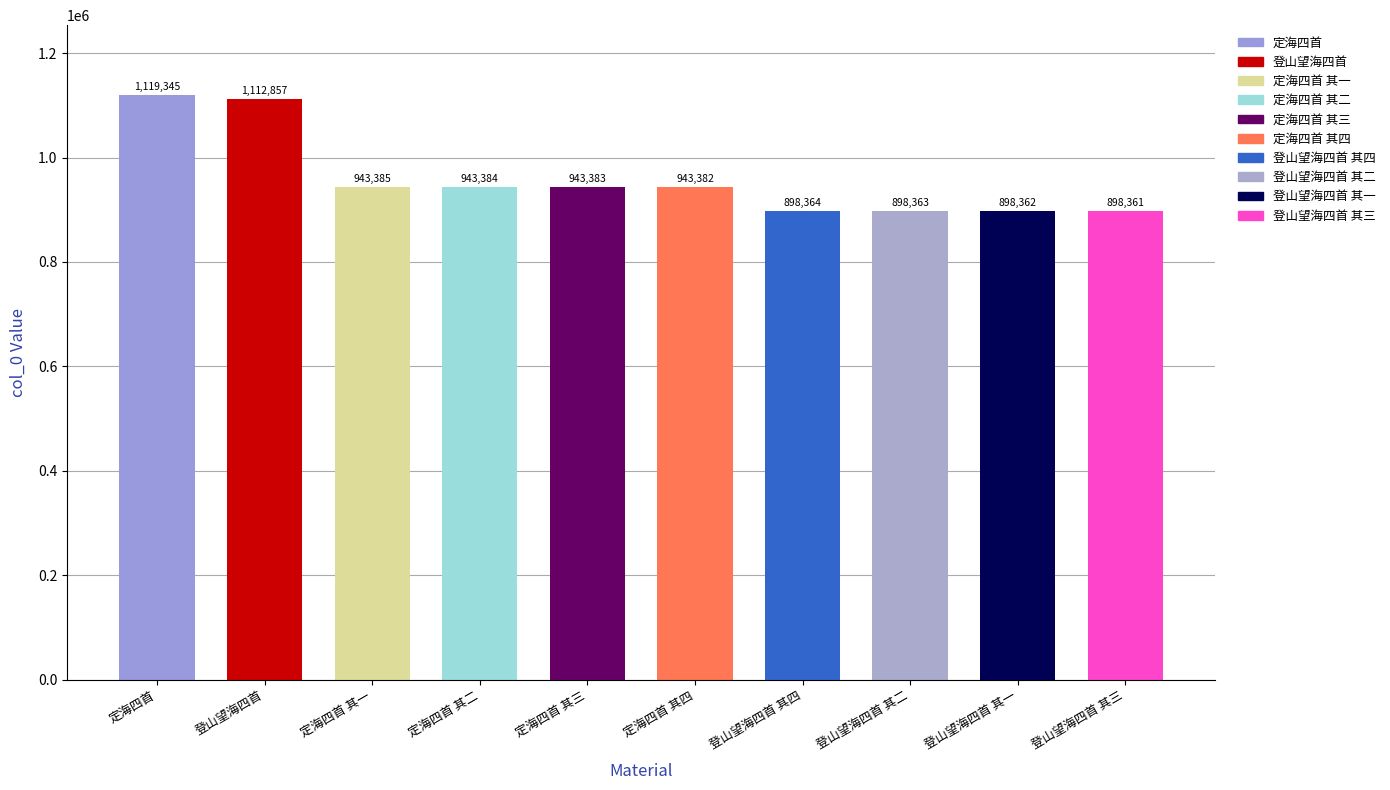

What is the value of the 5th bar from the left?

943383